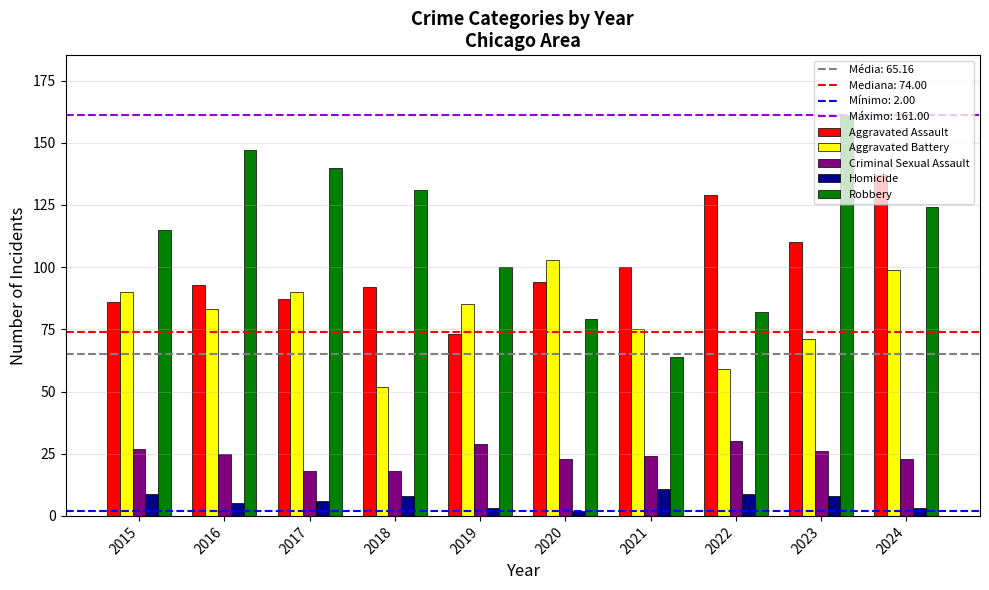

Which category has the highest value in the Robbery series?

2023